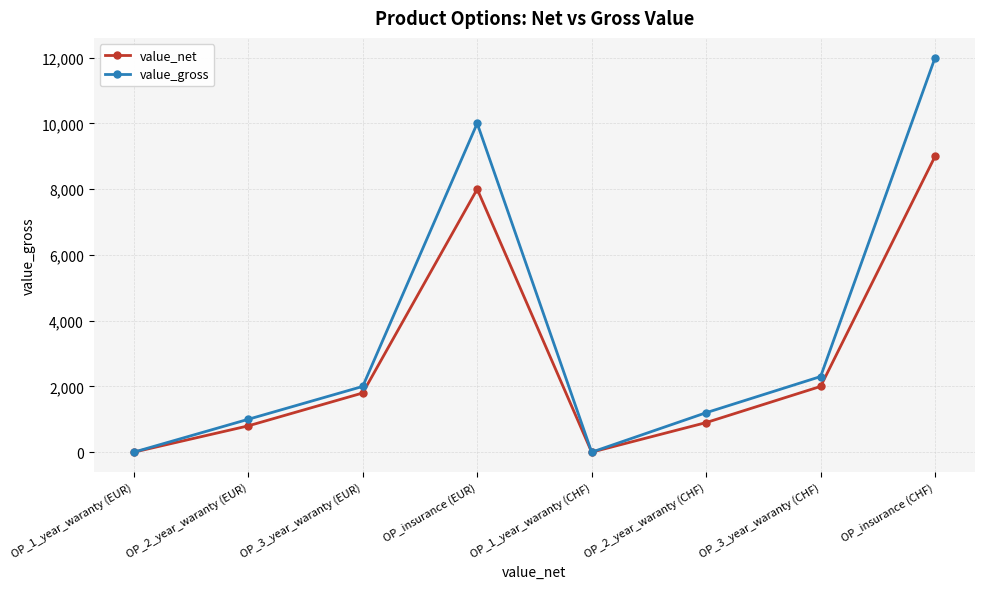

Reading left to right, extract all data points from this chart.

value_net: 0	800	1800	8000	0	900	2000	9000
value_gross: 0	1000	2000	10000	0	1200	2300	12000